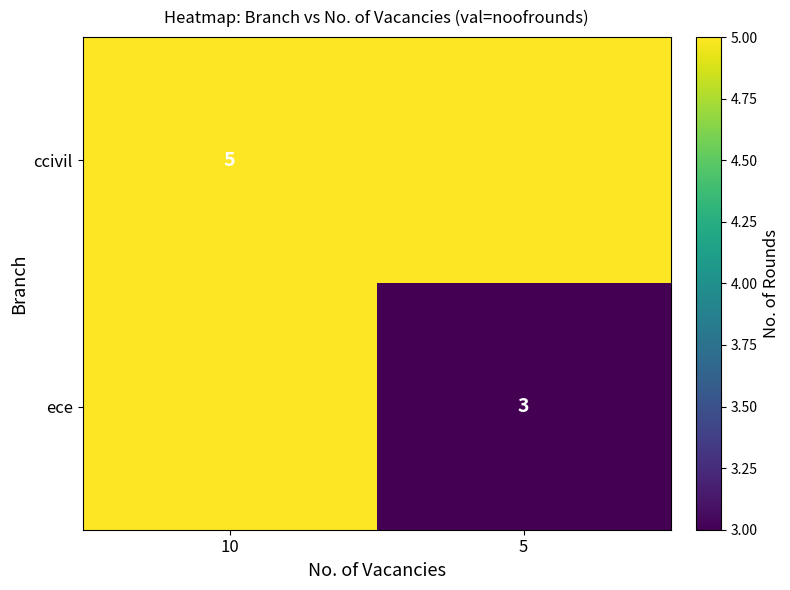

True or false: ccivil has a value of 5 at 10.

True